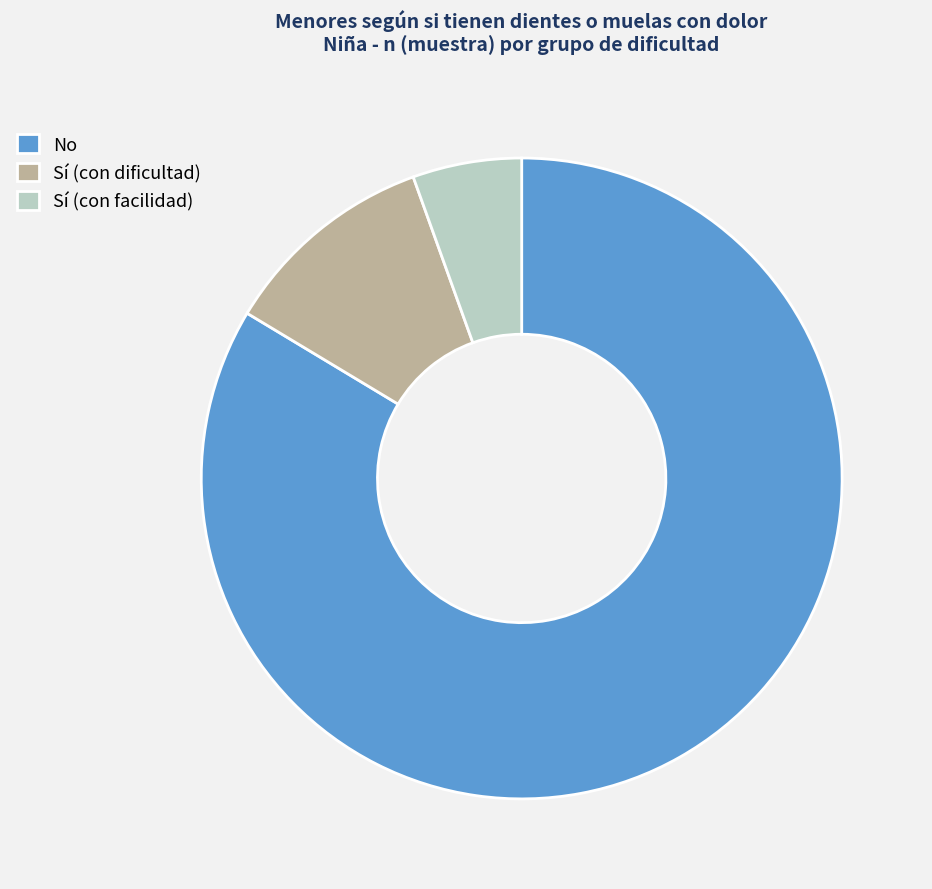

How many segments does this pie chart have?

3